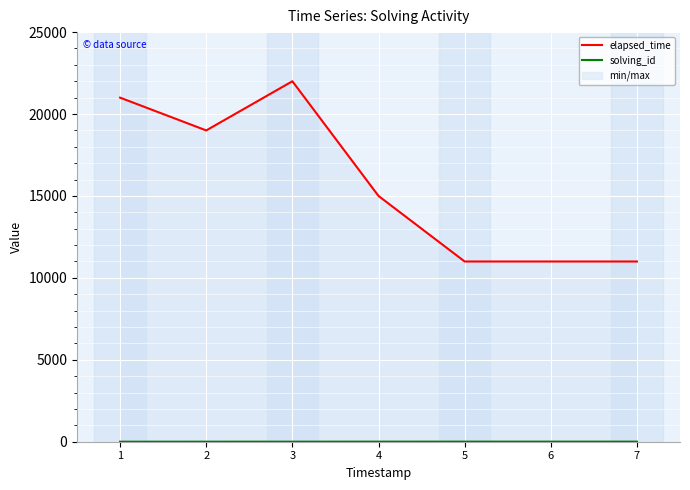

Reading right to left, list all the values displayed in this chart.

elapsed_time: 11000	11000	11000	15000	22000	19000	21000
solving_id: 5	5	5	4	3	2	1